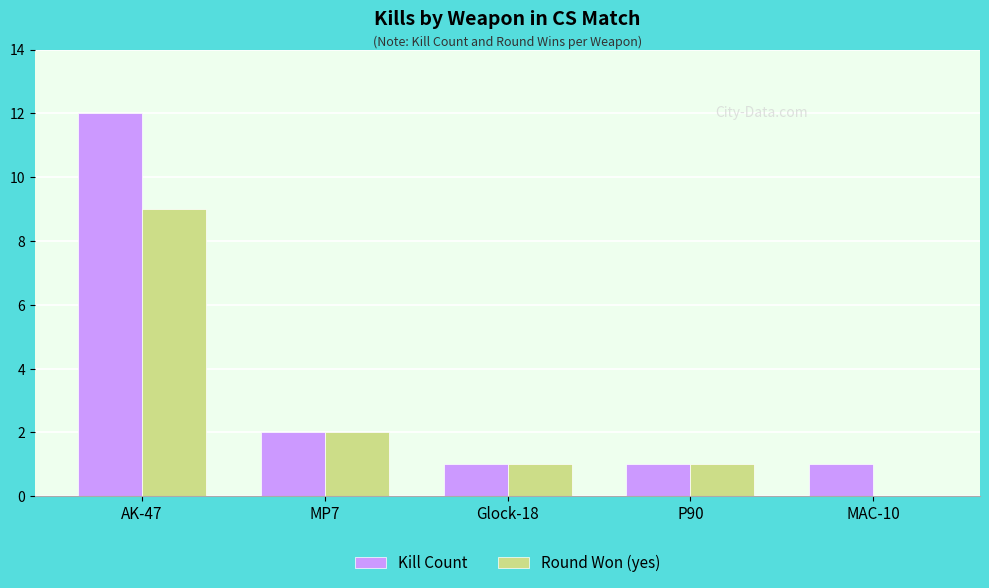

What are all the series names shown in the legend?

Kill Count, Round Won (yes)